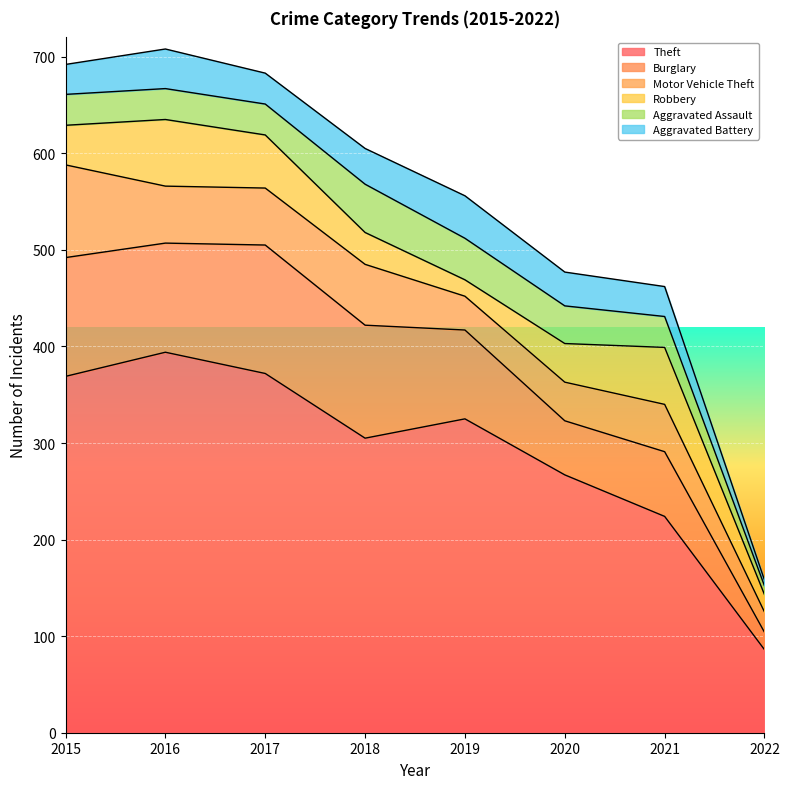

How many values in the Theft series exceed 325?

3